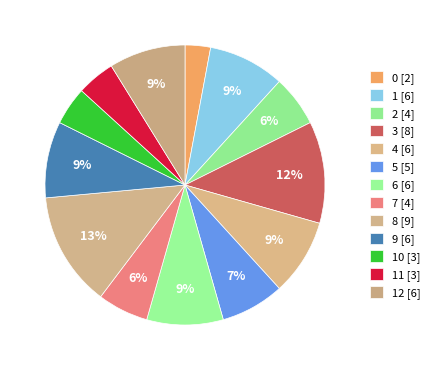

Rank the categories by value from highest to lowest.

8, 3, 1, 4, 6, 9, 12, 5, 2, 7, 10, 11, 0